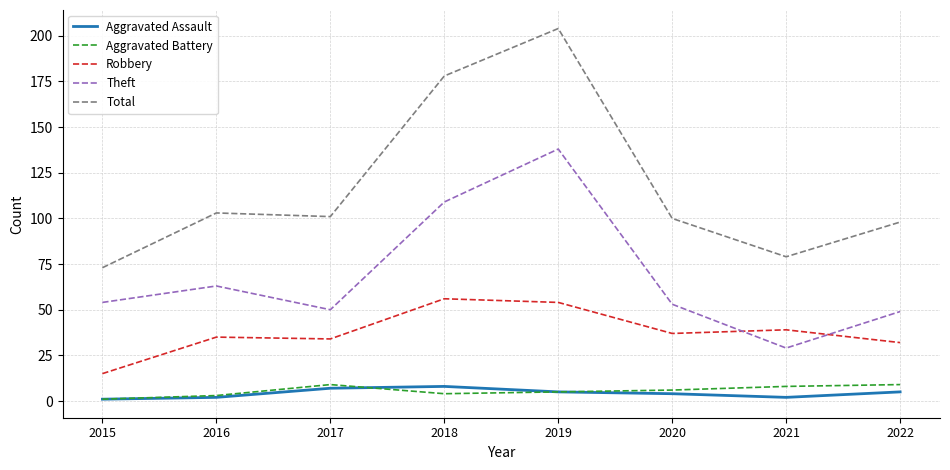

True or false: Aggravated Battery and Robbery intersect in this chart.

False